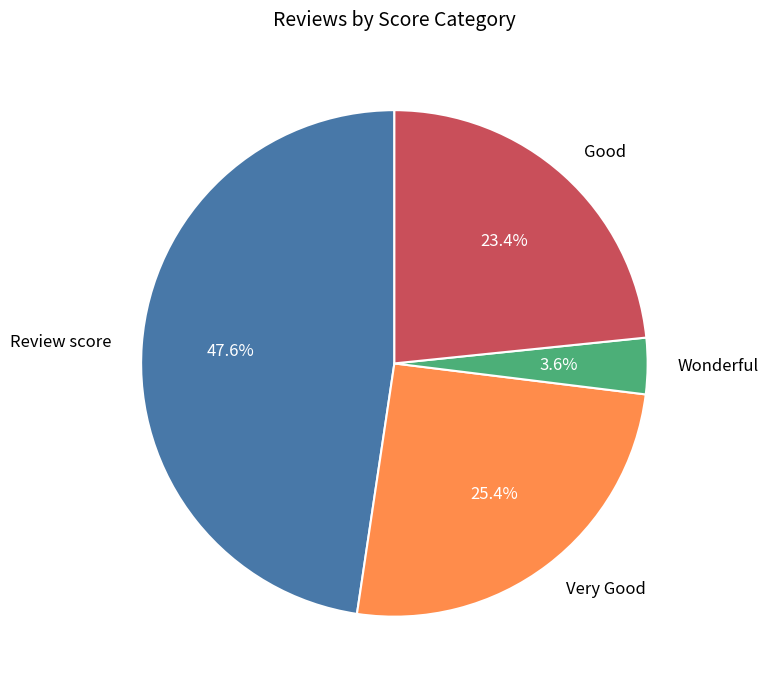

Which has a higher value, Wonderful or Very Good?

Very Good